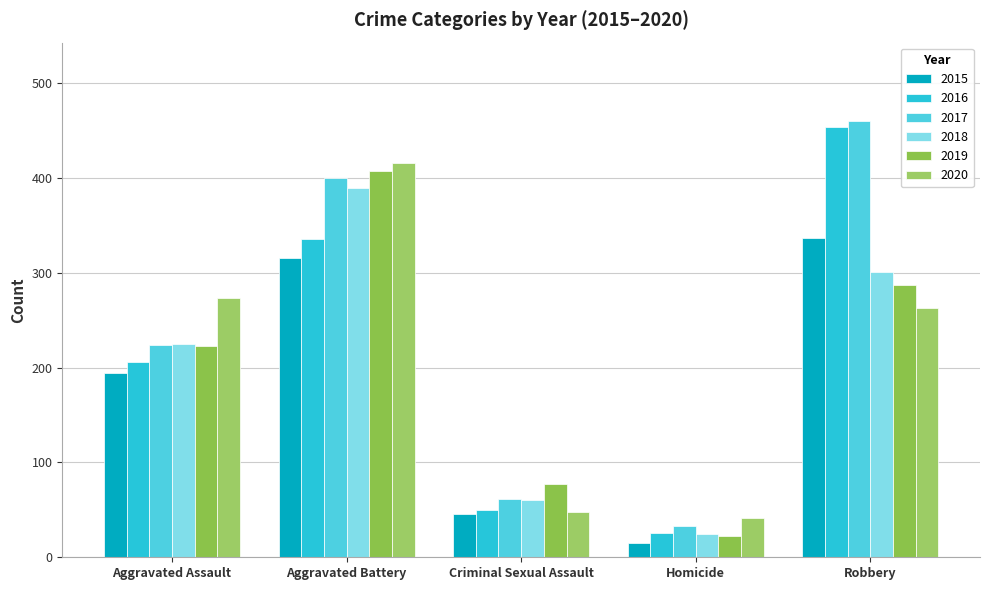

At Homicide, list the series in order from smallest to largest.

2015, 2019, 2018, 2016, 2017, 2020